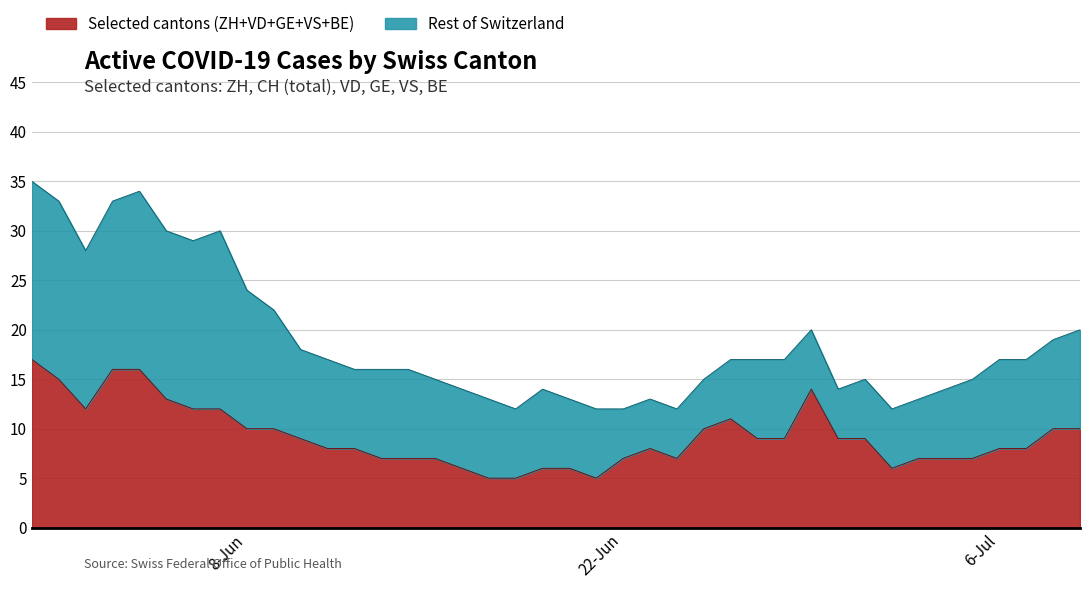

How many lines are shown in the chart?

2